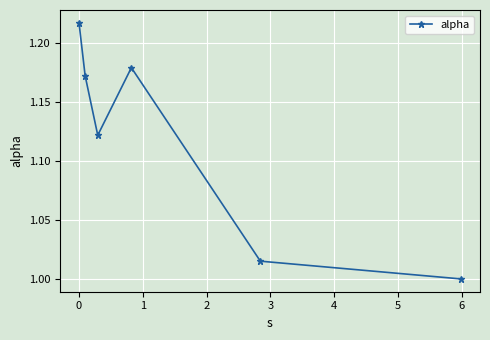

Does the chart have visible grid lines?

Yes